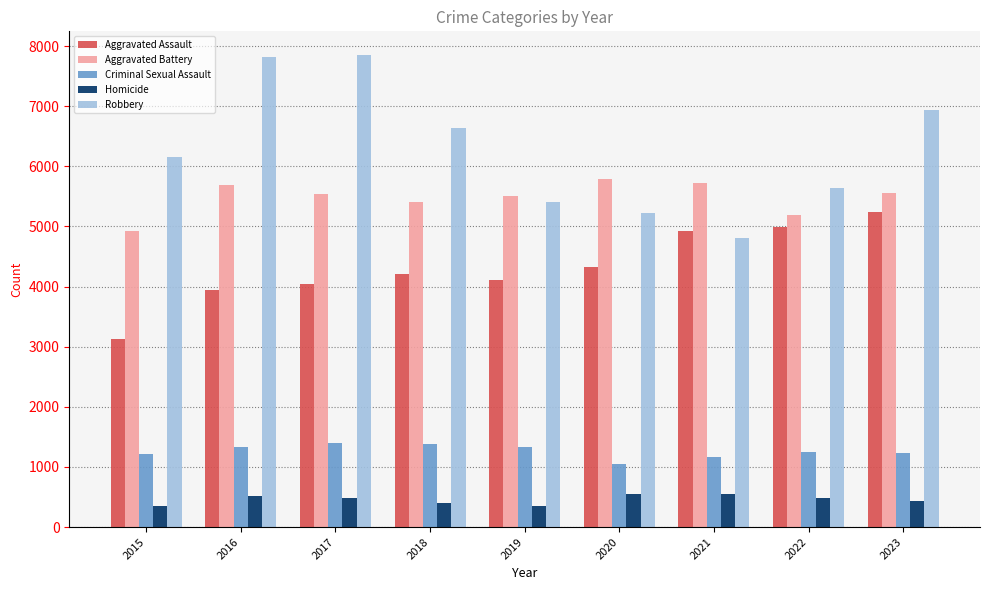

What is the total value across all series at 2016?

19287